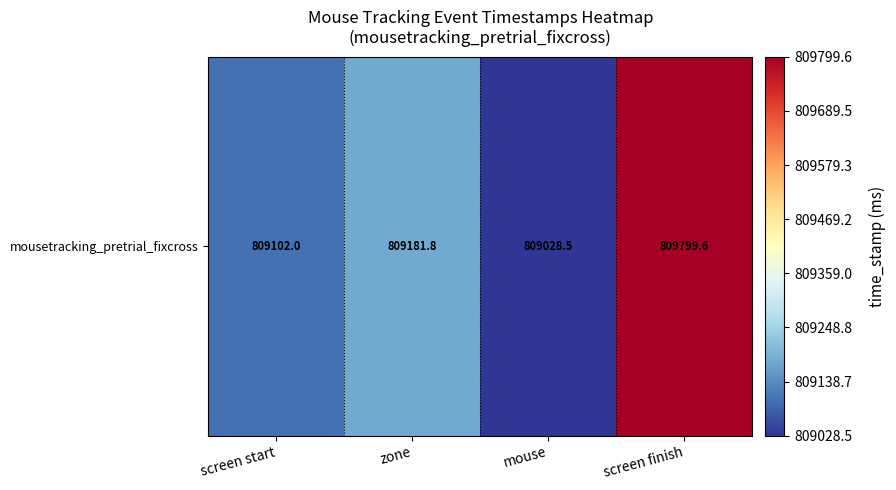

Reading left to right, extract all data points from this chart.

809102.0	809181.8	809028.5	809799.6